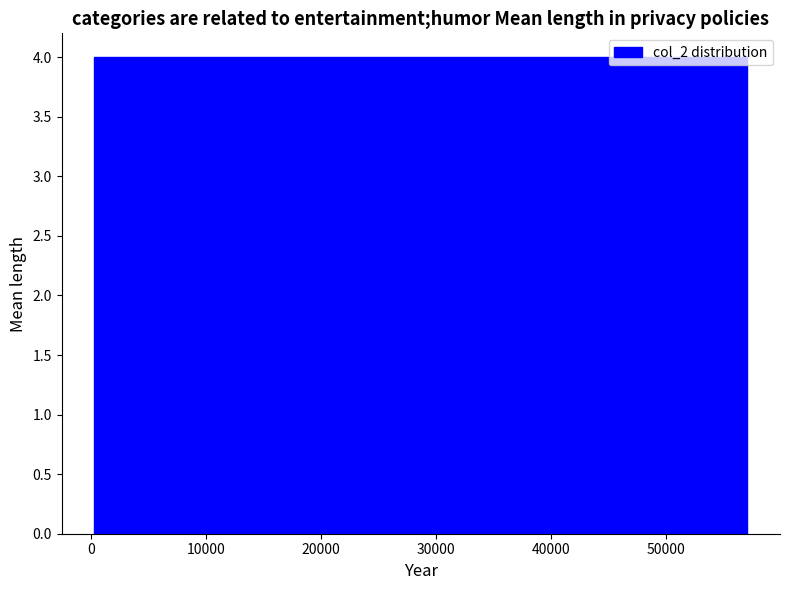

Reading left to right, list every bar in this chart as the range it spans on the x-axis followed by its height. Neither the bar edges nor the heights are printed on the chart, so give them approximately, as read against the axes.

0 to 19000: 4
19000 to 38000: 4
38000 to 57000: 4